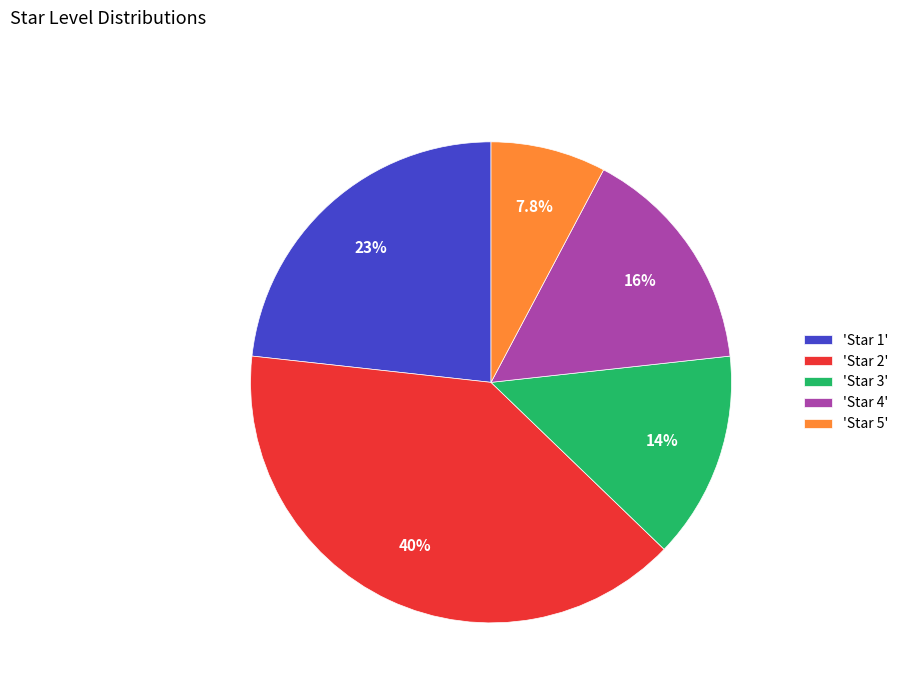

Rank the categories by value from lowest to highest.

'Star 5', 'Star 3', 'Star 4', 'Star 1', 'Star 2'